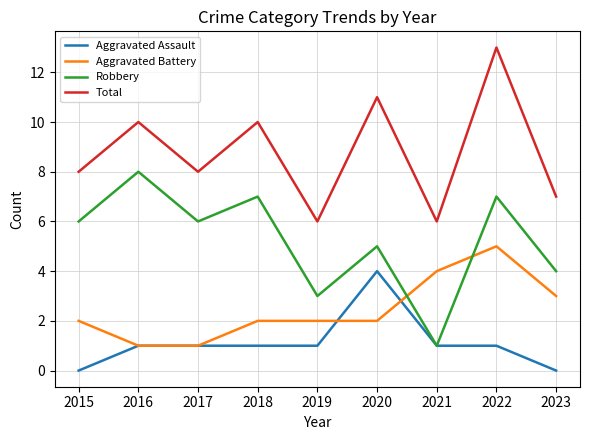

What is the lowest value of the Total series?

6